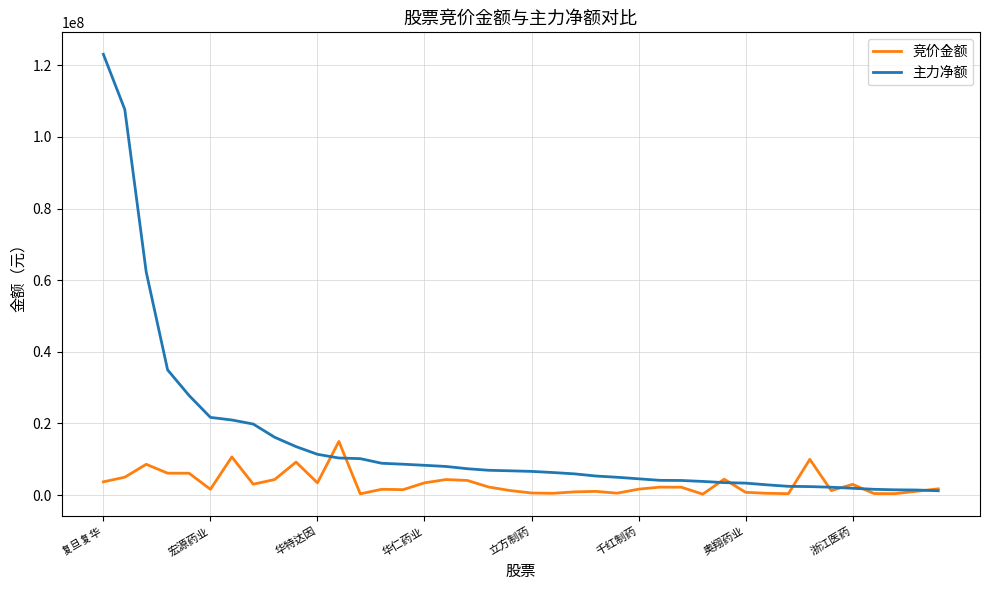

What is the maximum value shown in the chart?

123041302